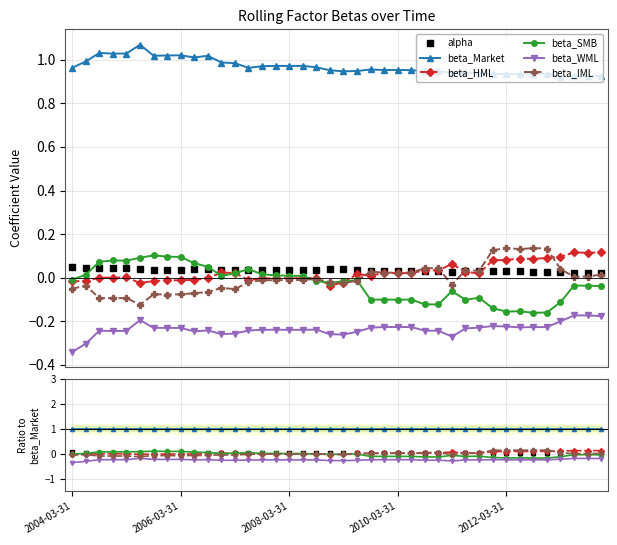

At how many categories does at least one series exceed 0?

40